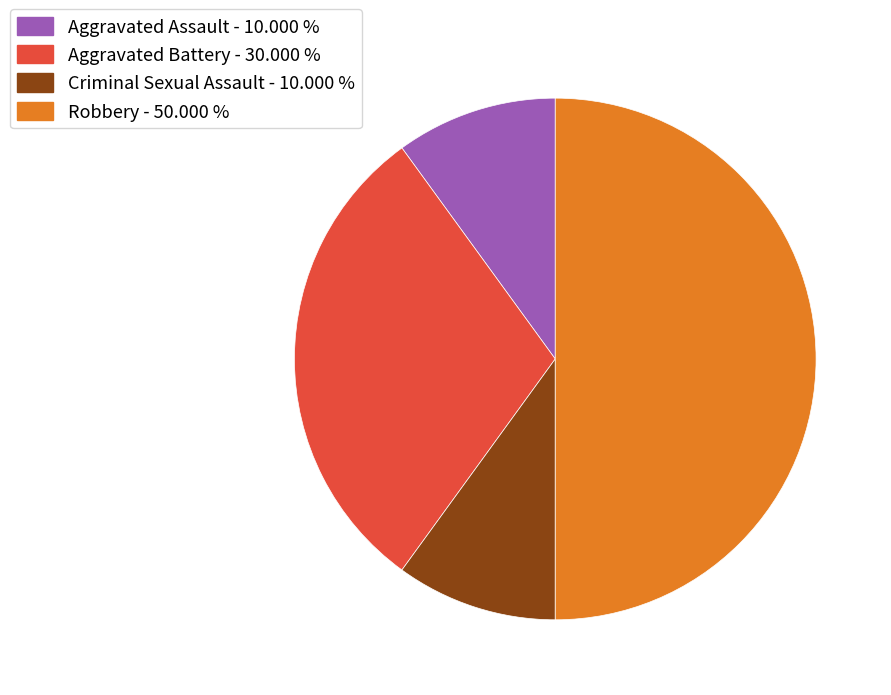

Do Criminal Sexual Assault - 10.000 % and Aggravated Assault - 10.000 % together represent more than half of the pie?

No